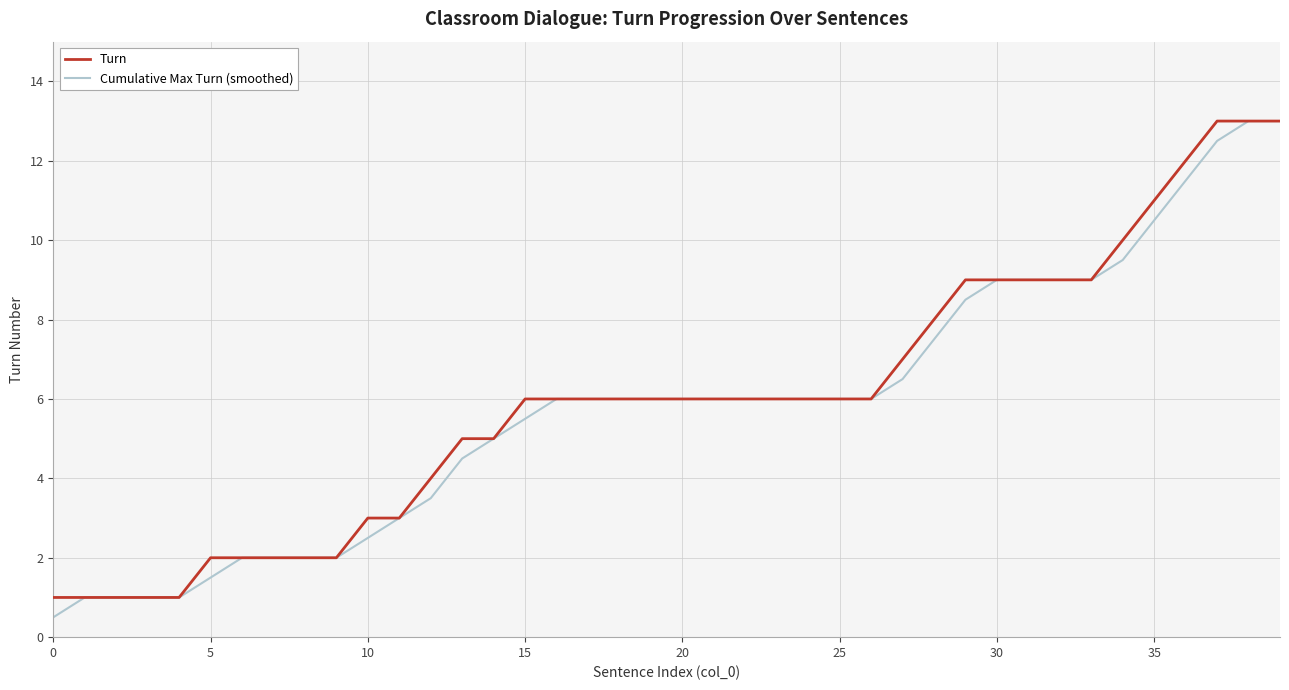

What is the average value of the Cumulative Max Turn (smoothed) series?

5.8